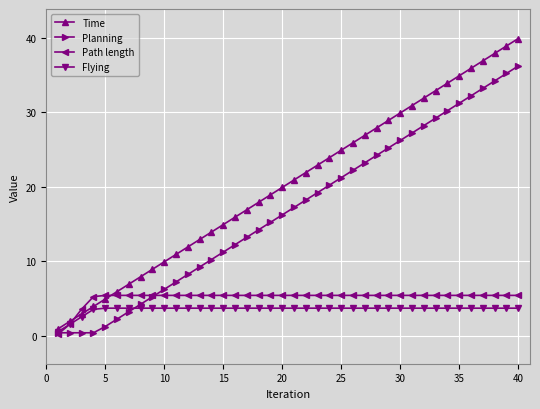

Which series has the largest total across all categories?

Time